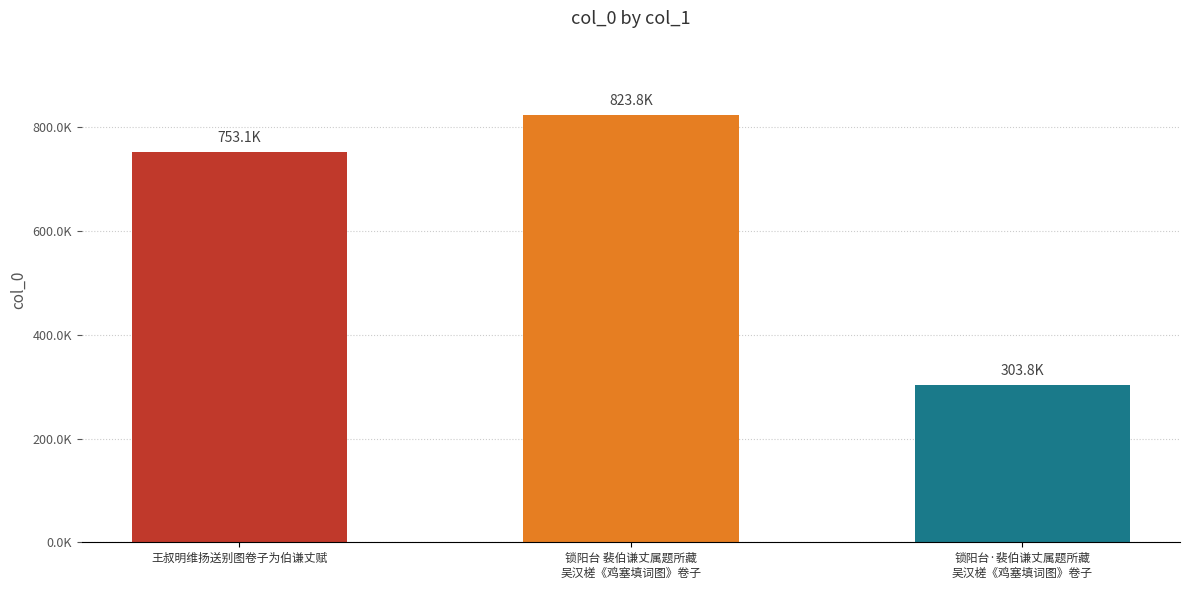

Does the chart contain any negative values?

No